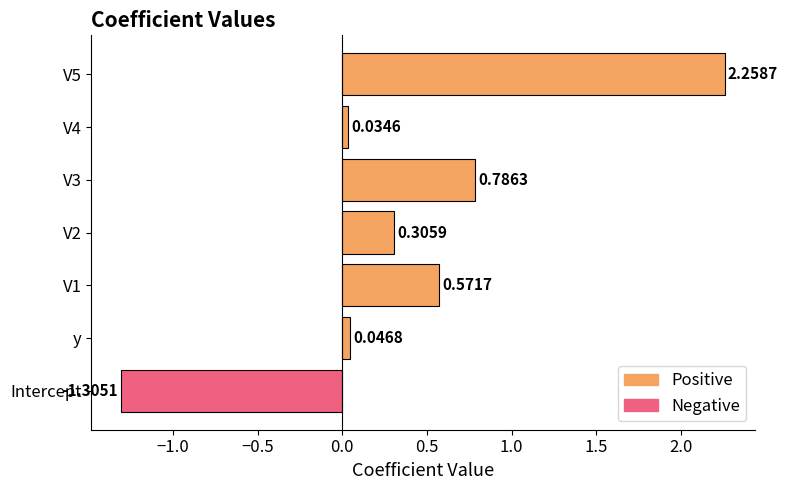

Does the chart contain any negative values?

Yes